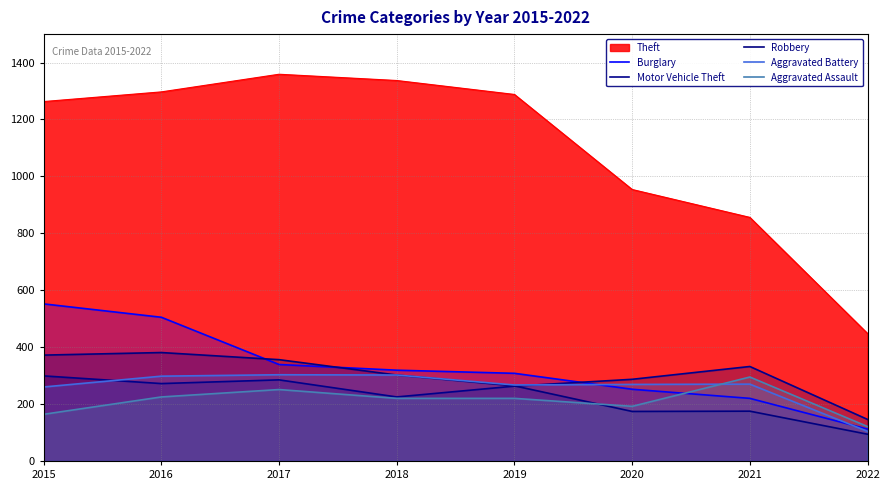

What is the smallest value displayed?

94